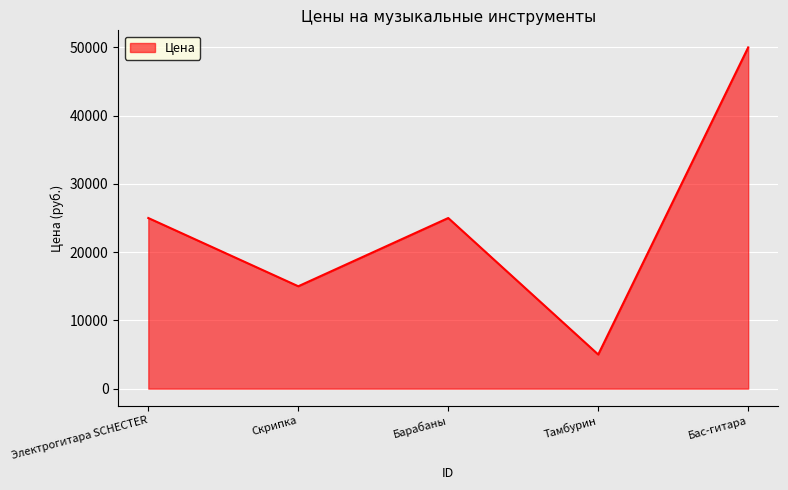

How many values are below 25000?

2